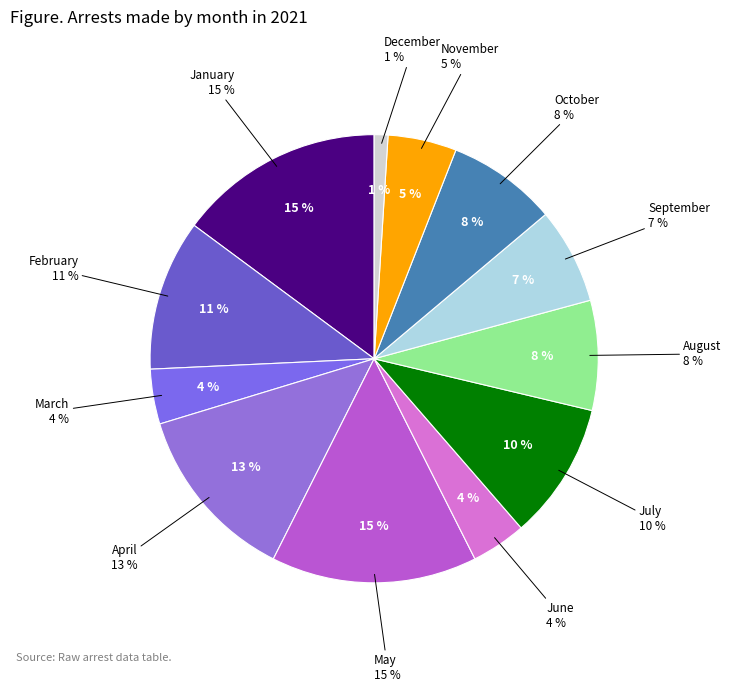

Rank the categories by value from lowest to highest.

December, March, June, November, September, August, October, July, February, April, January, May